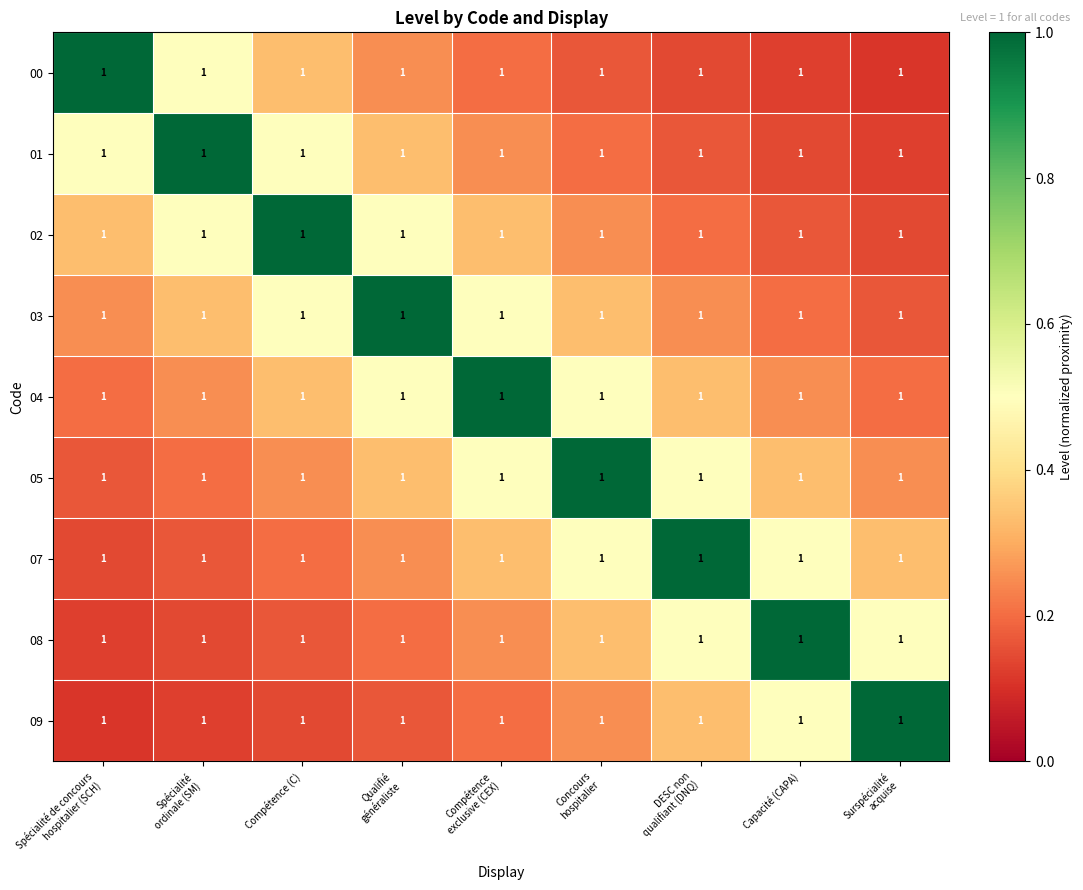

Reading right to left, list all the values displayed in this chart.

00: Surspécialité
acquise=1.0	Capacité (CAPA)=1.0	DESC non
qualifiant (DNQ)=1.0	Concours
hospitalier=1.0	Compétence
exclusive (CEX)=1.0	Qualifié
généraliste=1.0	Compétence (C)=1.0	Spécialité
ordinale (SM)=1.0	Spécialité de concours
hospitalier (SCH)=1.0
01: Surspécialité
acquise=1.0	Capacité (CAPA)=1.0	DESC non
qualifiant (DNQ)=1.0	Concours
hospitalier=1.0	Compétence
exclusive (CEX)=1.0	Qualifié
généraliste=1.0	Compétence (C)=1.0	Spécialité
ordinale (SM)=1.0	Spécialité de concours
hospitalier (SCH)=1.0
02: Surspécialité
acquise=1.0	Capacité (CAPA)=1.0	DESC non
qualifiant (DNQ)=1.0	Concours
hospitalier=1.0	Compétence
exclusive (CEX)=1.0	Qualifié
généraliste=1.0	Compétence (C)=1.0	Spécialité
ordinale (SM)=1.0	Spécialité de concours
hospitalier (SCH)=1.0
03: Surspécialité
acquise=1.0	Capacité (CAPA)=1.0	DESC non
qualifiant (DNQ)=1.0	Concours
hospitalier=1.0	Compétence
exclusive (CEX)=1.0	Qualifié
généraliste=1.0	Compétence (C)=1.0	Spécialité
ordinale (SM)=1.0	Spécialité de concours
hospitalier (SCH)=1.0
04: Surspécialité
acquise=1.0	Capacité (CAPA)=1.0	DESC non
qualifiant (DNQ)=1.0	Concours
hospitalier=1.0	Compétence
exclusive (CEX)=1.0	Qualifié
généraliste=1.0	Compétence (C)=1.0	Spécialité
ordinale (SM)=1.0	Spécialité de concours
hospitalier (SCH)=1.0
05: Surspécialité
acquise=1.0	Capacité (CAPA)=1.0	DESC non
qualifiant (DNQ)=1.0	Concours
hospitalier=1.0	Compétence
exclusive (CEX)=1.0	Qualifié
généraliste=1.0	Compétence (C)=1.0	Spécialité
ordinale (SM)=1.0	Spécialité de concours
hospitalier (SCH)=1.0
07: Surspécialité
acquise=1.0	Capacité (CAPA)=1.0	DESC non
qualifiant (DNQ)=1.0	Concours
hospitalier=1.0	Compétence
exclusive (CEX)=1.0	Qualifié
généraliste=1.0	Compétence (C)=1.0	Spécialité
ordinale (SM)=1.0	Spécialité de concours
hospitalier (SCH)=1.0
08: Surspécialité
acquise=1.0	Capacité (CAPA)=1.0	DESC non
qualifiant (DNQ)=1.0	Concours
hospitalier=1.0	Compétence
exclusive (CEX)=1.0	Qualifié
généraliste=1.0	Compétence (C)=1.0	Spécialité
ordinale (SM)=1.0	Spécialité de concours
hospitalier (SCH)=1.0
09: Surspécialité
acquise=1.0	Capacité (CAPA)=1.0	DESC non
qualifiant (DNQ)=1.0	Concours
hospitalier=1.0	Compétence
exclusive (CEX)=1.0	Qualifié
généraliste=1.0	Compétence (C)=1.0	Spécialité
ordinale (SM)=1.0	Spécialité de concours
hospitalier (SCH)=1.0